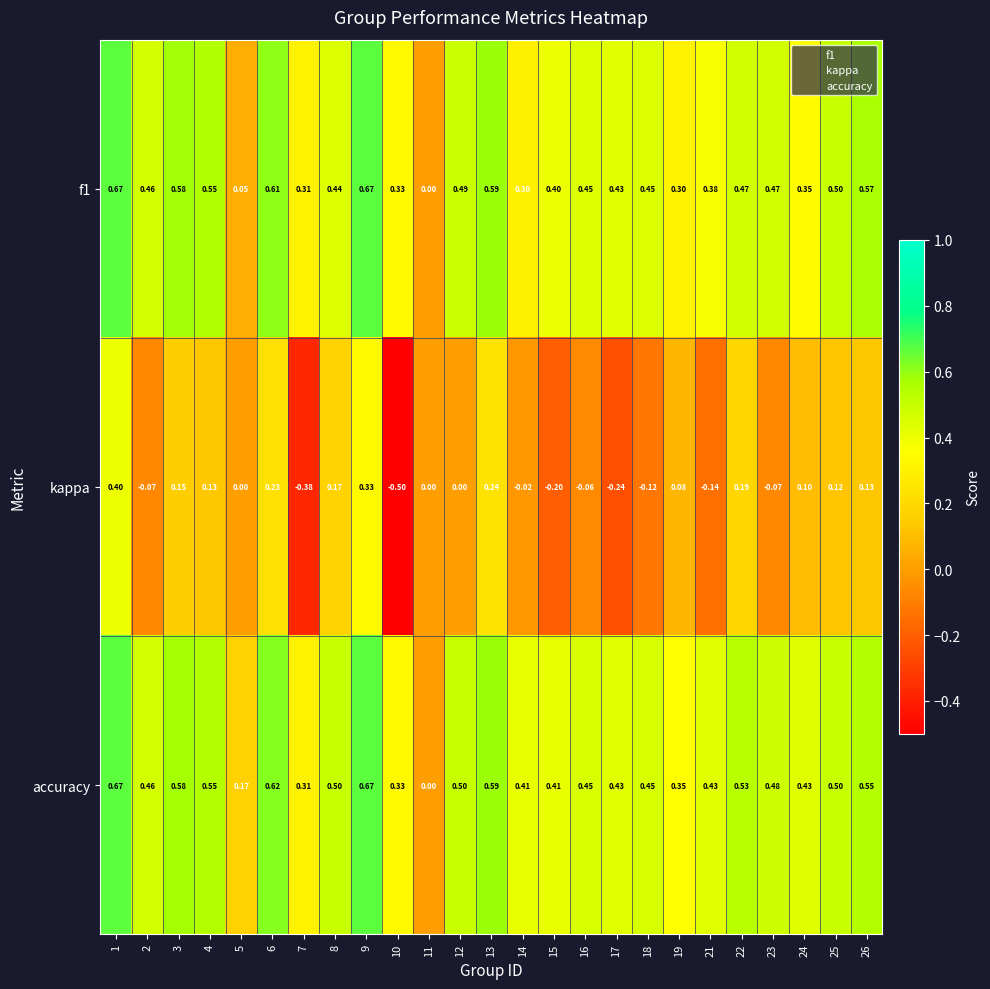

Which series has the largest total across all categories?

accuracy